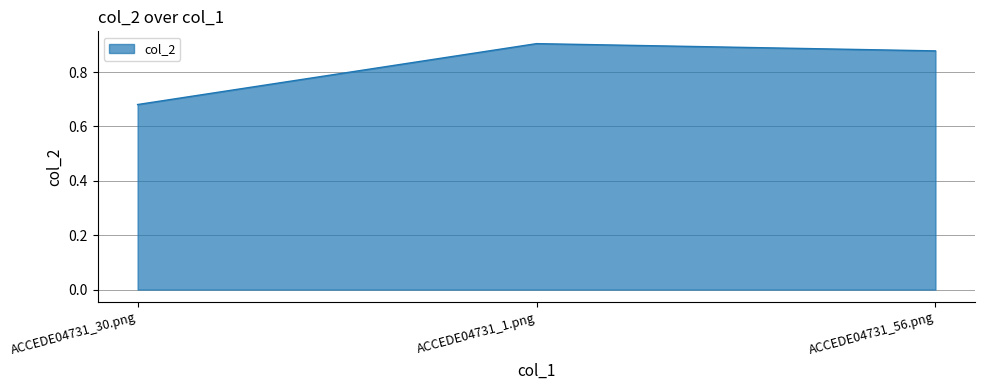

Which label corresponds to the largest value in the chart?

ACCEDE04731_1.png